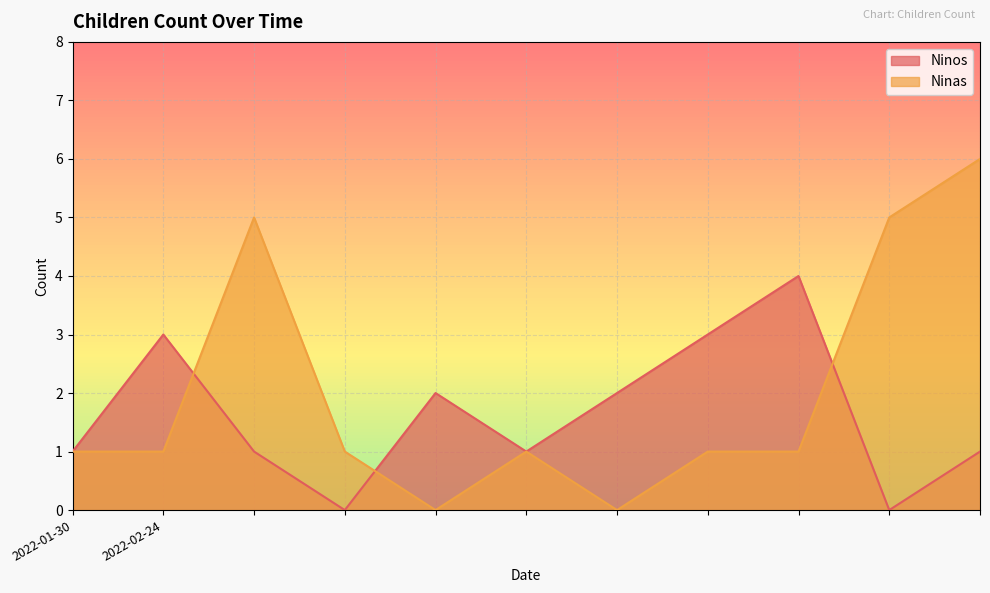

How many distinct data groups are displayed?

2